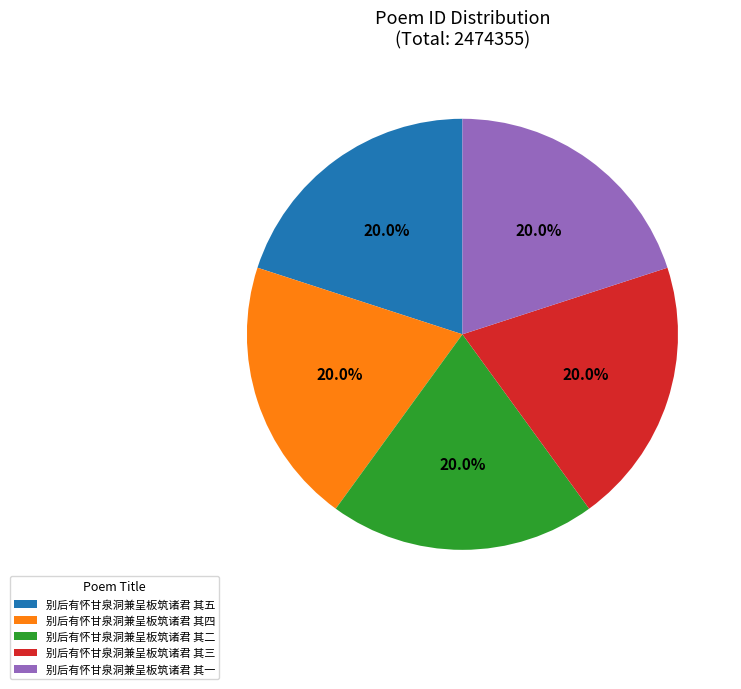

Combined, do 别后有怀甘泉洞兼呈板筑诸君 其二 and 别后有怀甘泉洞兼呈板筑诸君 其一 account for over 50%?

No